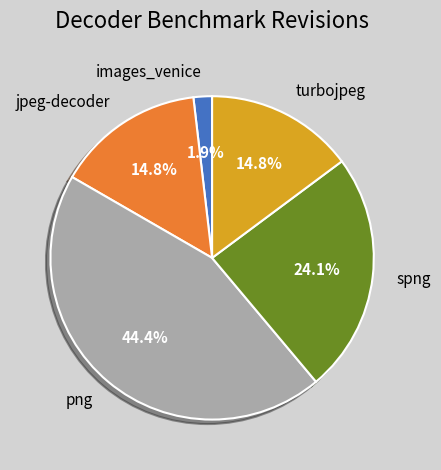

Between png and jpeg-decoder, which is larger?

png